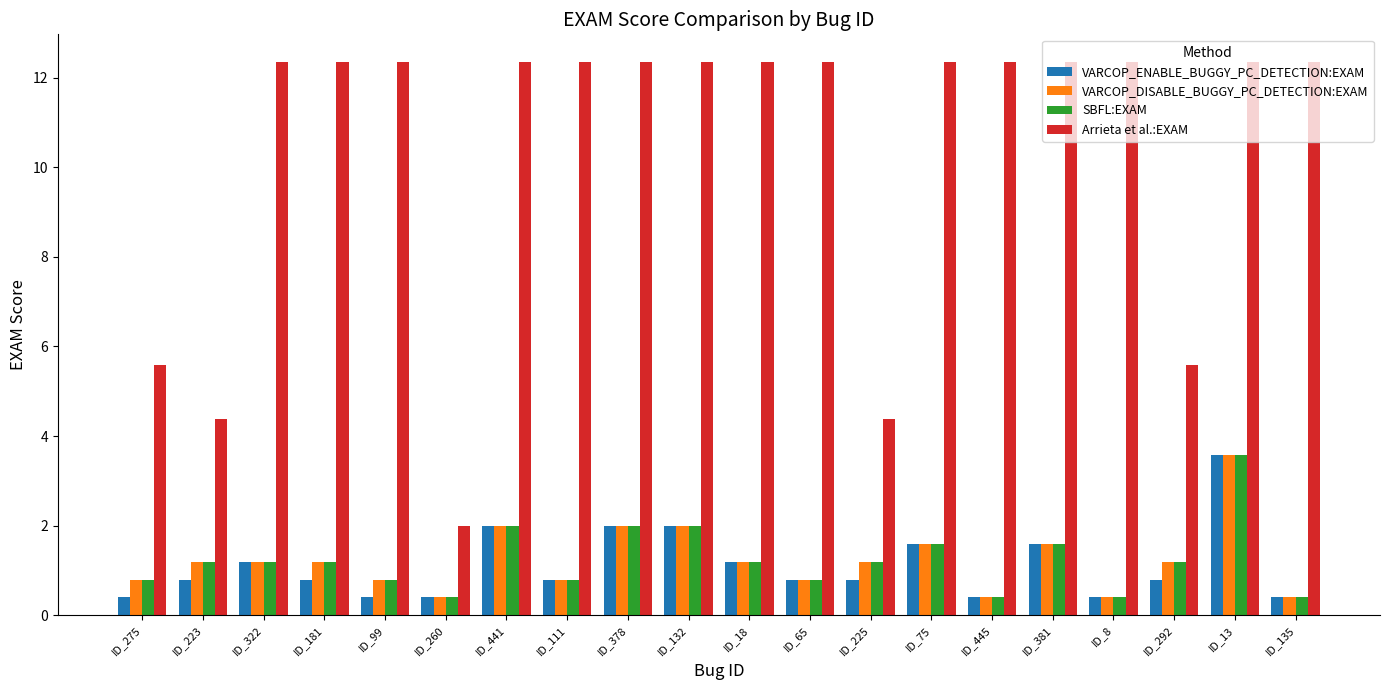

The SBFL:EXAM series shows 0.9 at ID_75. True or false?

False